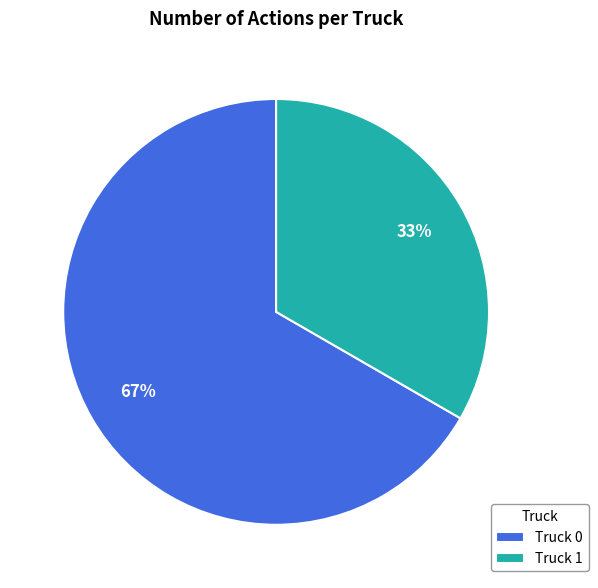

True or false: Truck 0 accounts for 67% of the total.

True